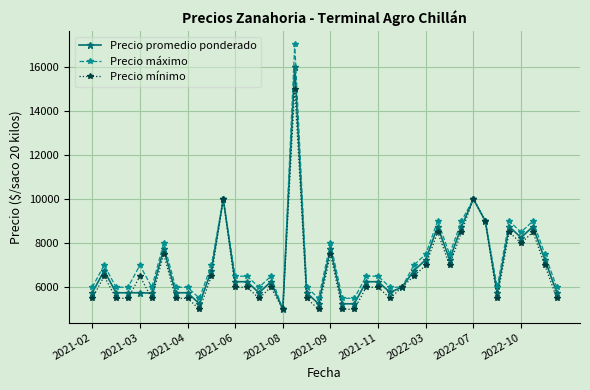

Which series has the largest range (max minus min)?

Precio máximo